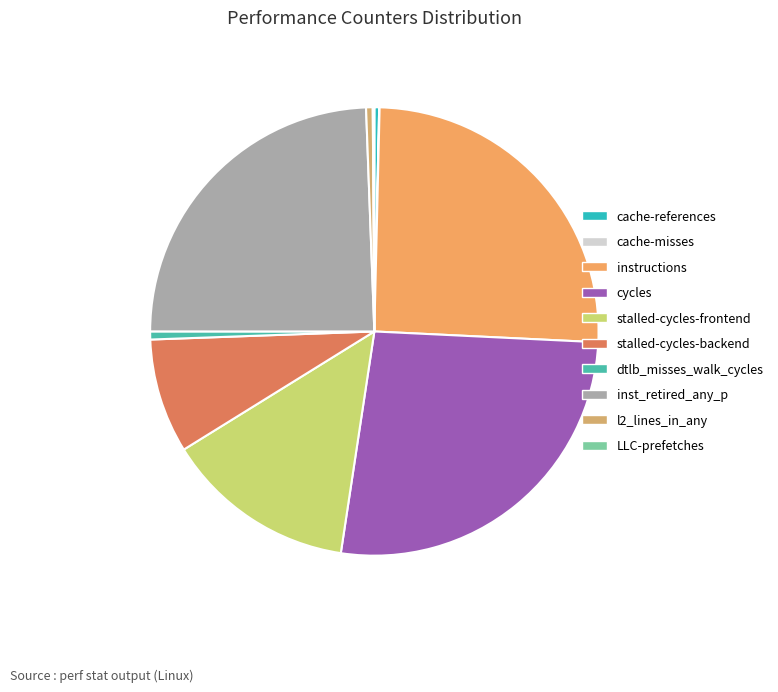

What percentage do stalled-cycles-frontend and inst_retired_any_p together represent?

38.2%